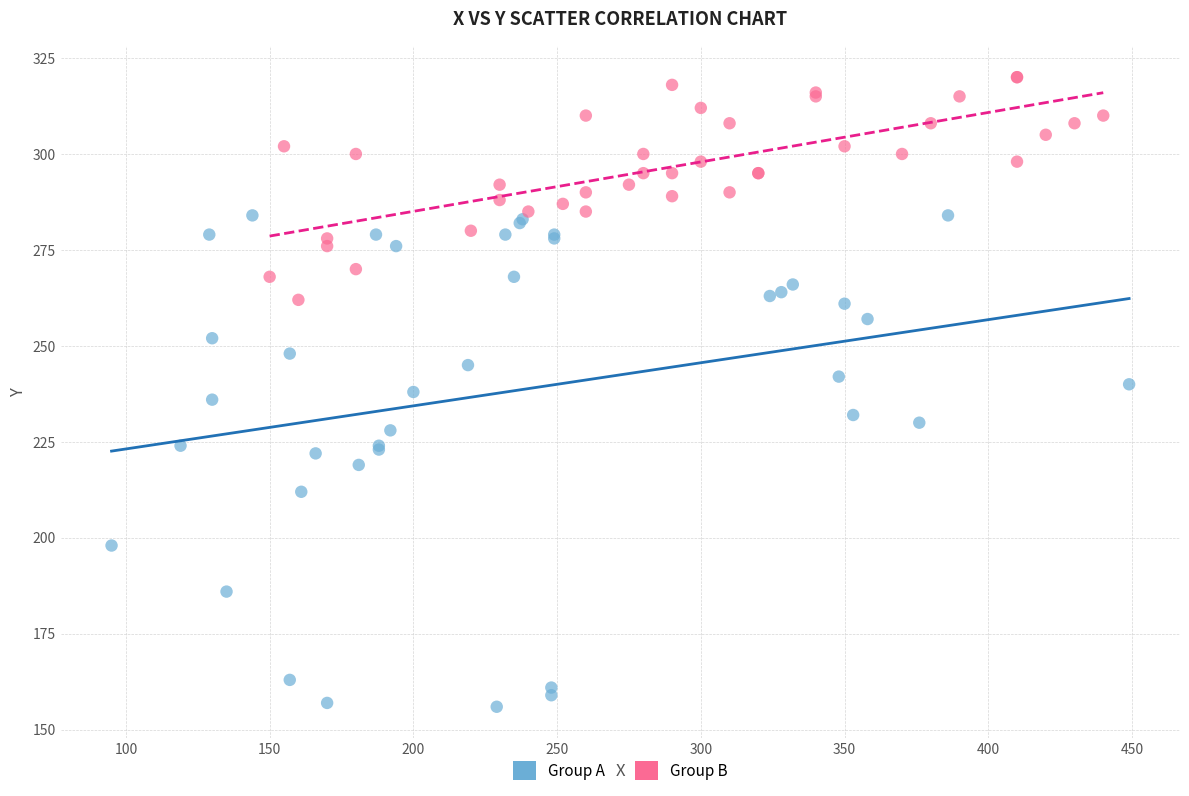

Which series reaches the maximum Y coordinate?

Group B